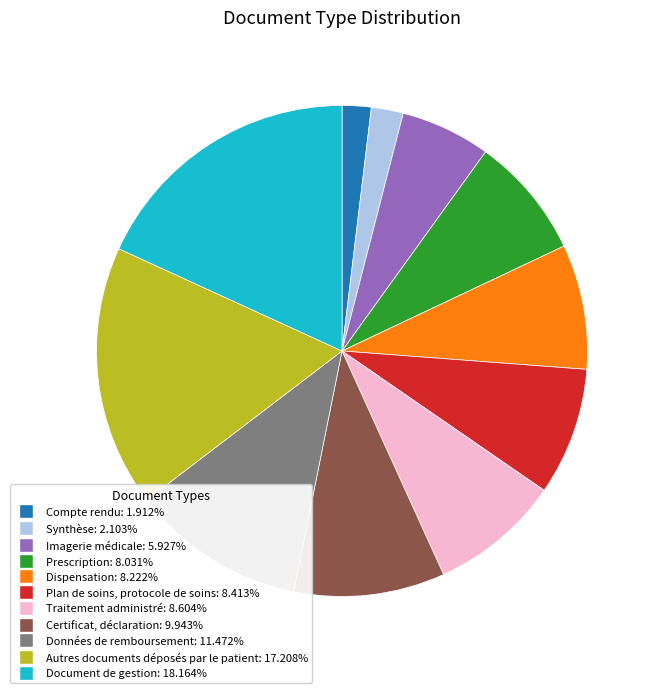

How many segments does this pie chart have?

11